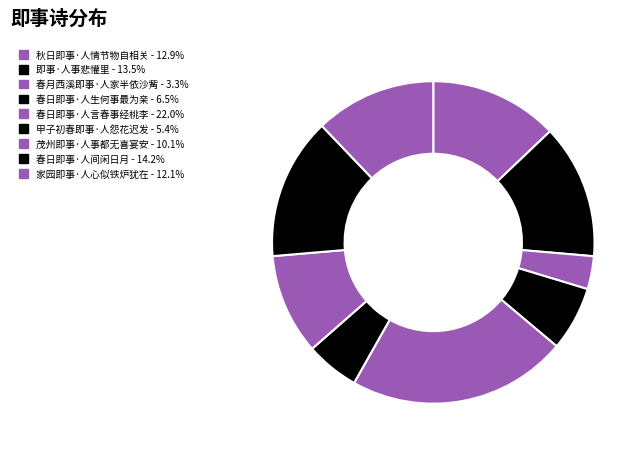

How many slices are in this pie chart?

9